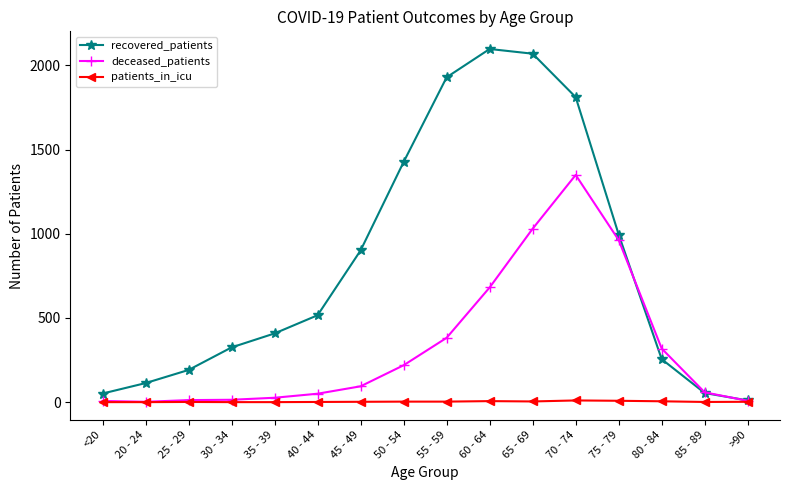

List the series in order of their overall mean, highest first.

recovered_patients, deceased_patients, patients_in_icu